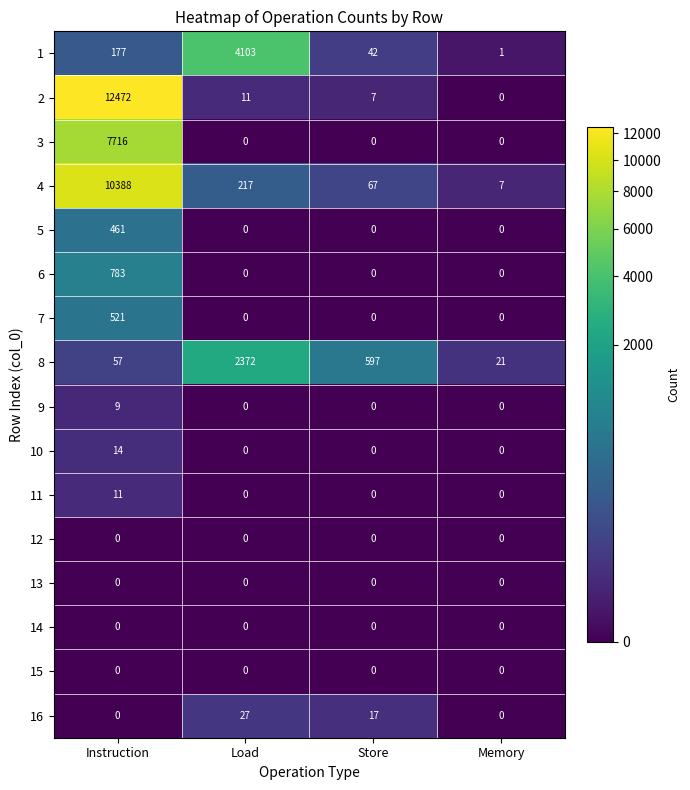

Count the 9 values in the range 0 to 9.

4